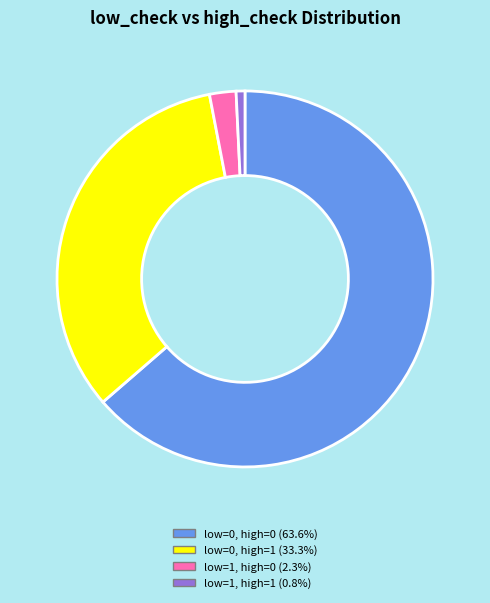

Does any single category account for the majority?

Yes